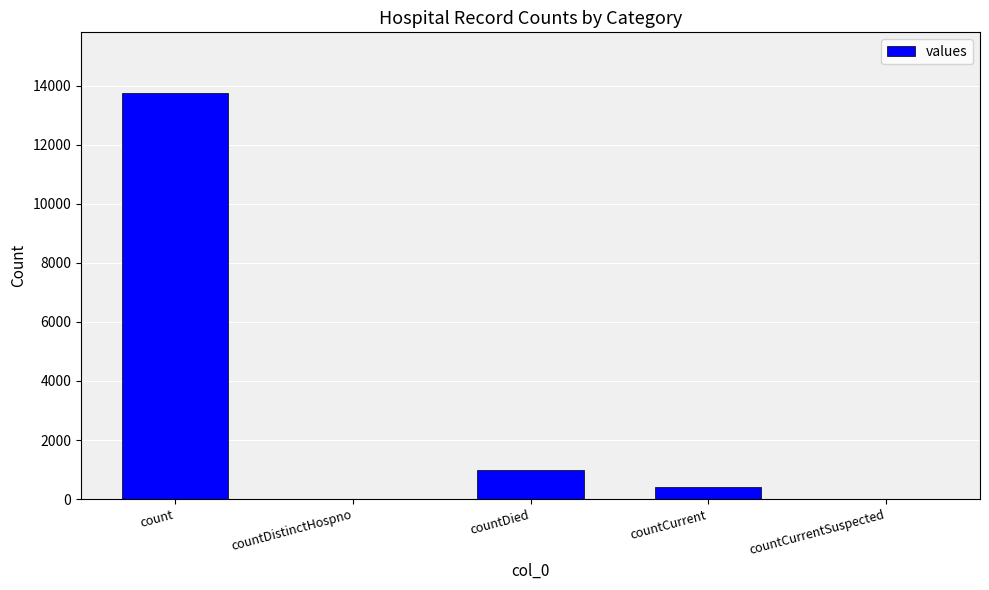

What is the sum of the values at countCurrent and countCurrentSuspected?

407